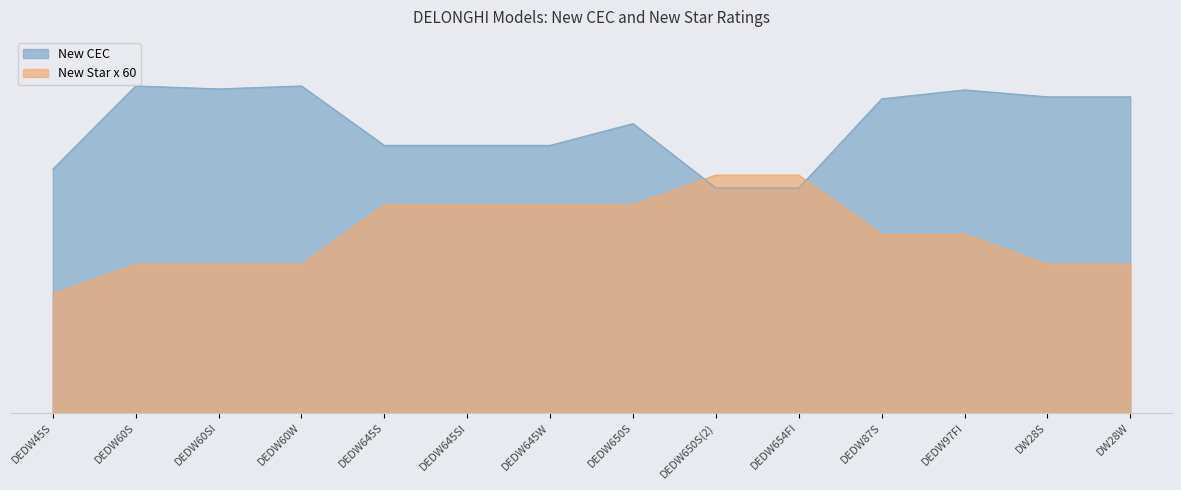

Rank the series by their average value, from highest to lowest.

New CEC, New Star x 60